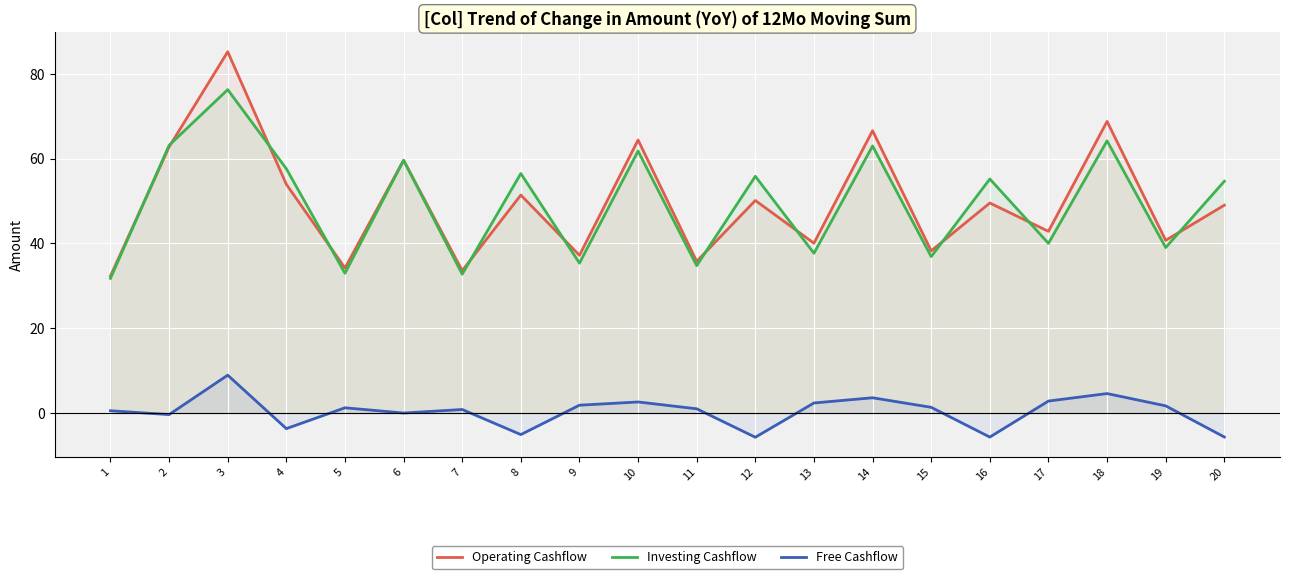

How many interior local peaks does the Free Cashflow series have?

6